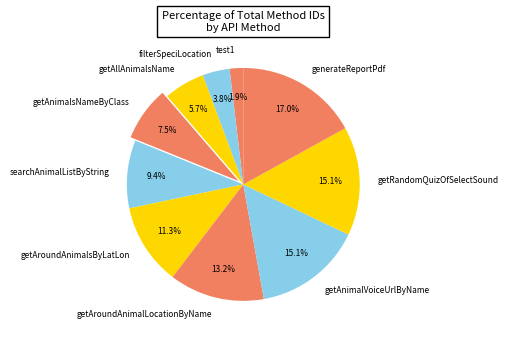

What percentage do searchAnimalListByString and test1 together represent?

11.3%